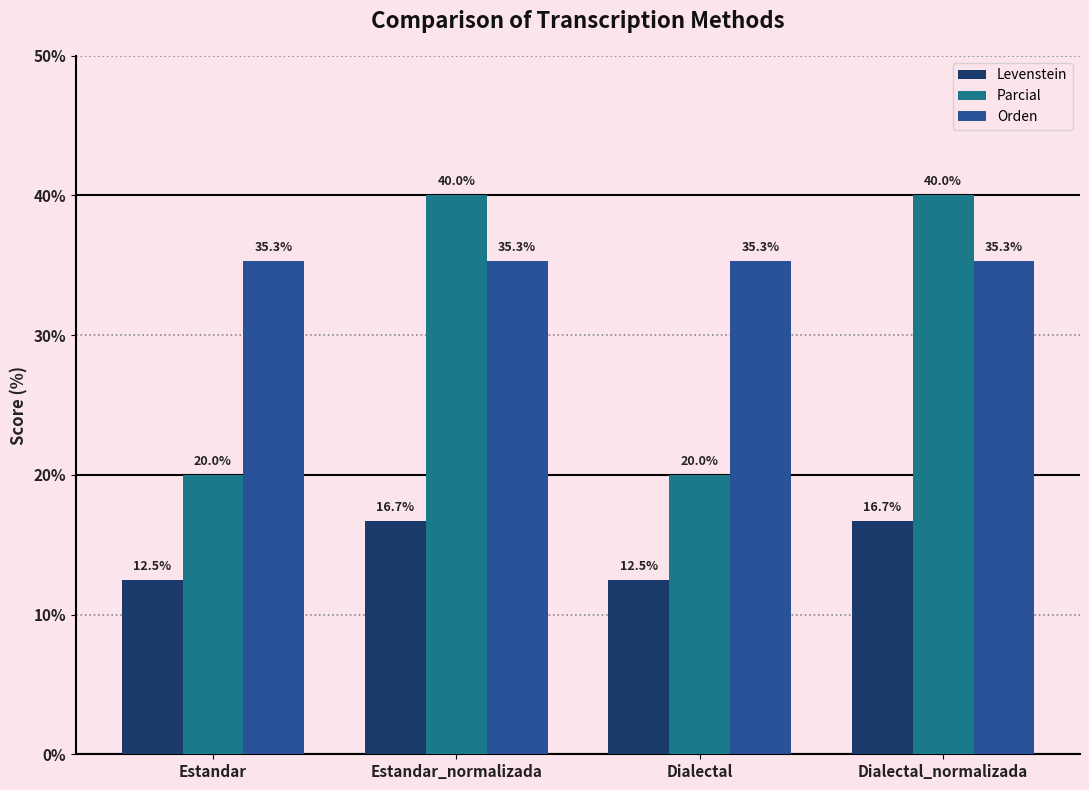

What is the greatest value displayed?

40.0